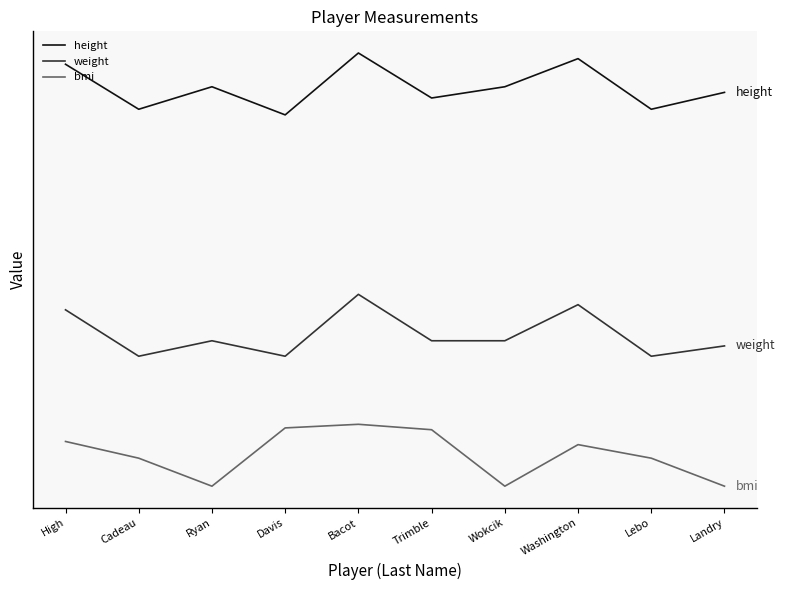

At which label does bmi reach its peak?

Bacot